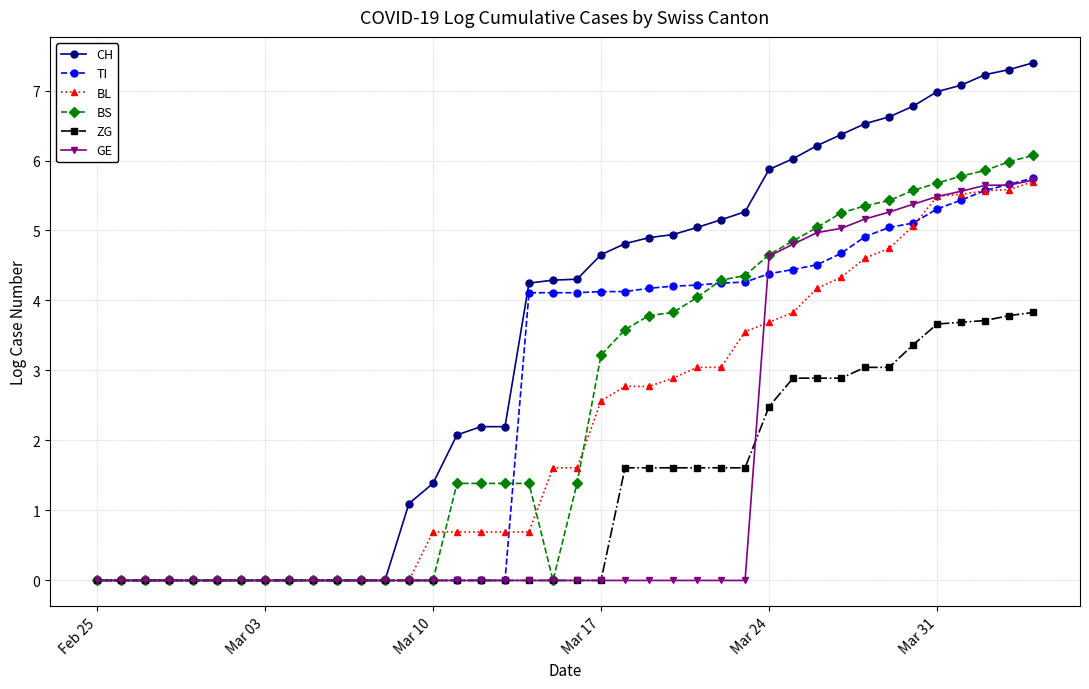

Which series has the largest total across all categories?

CH